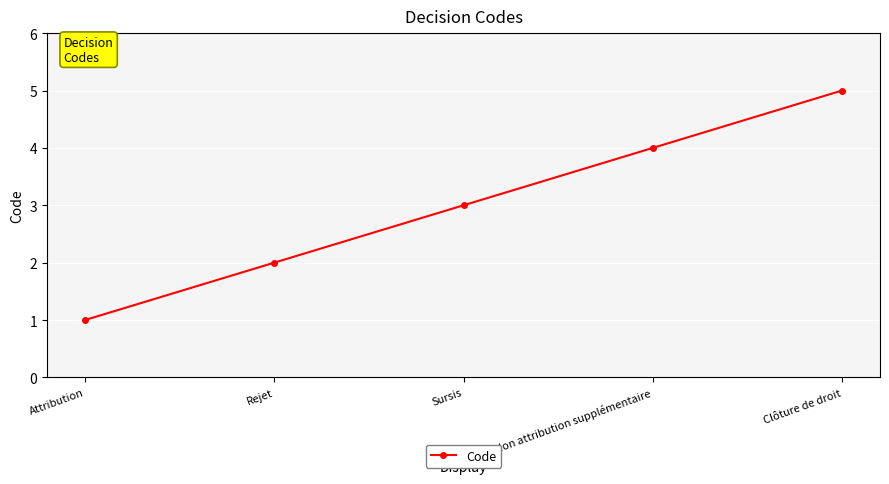

Reading right to left, transcribe all the data shown in this chart.

5	4	3	2	1